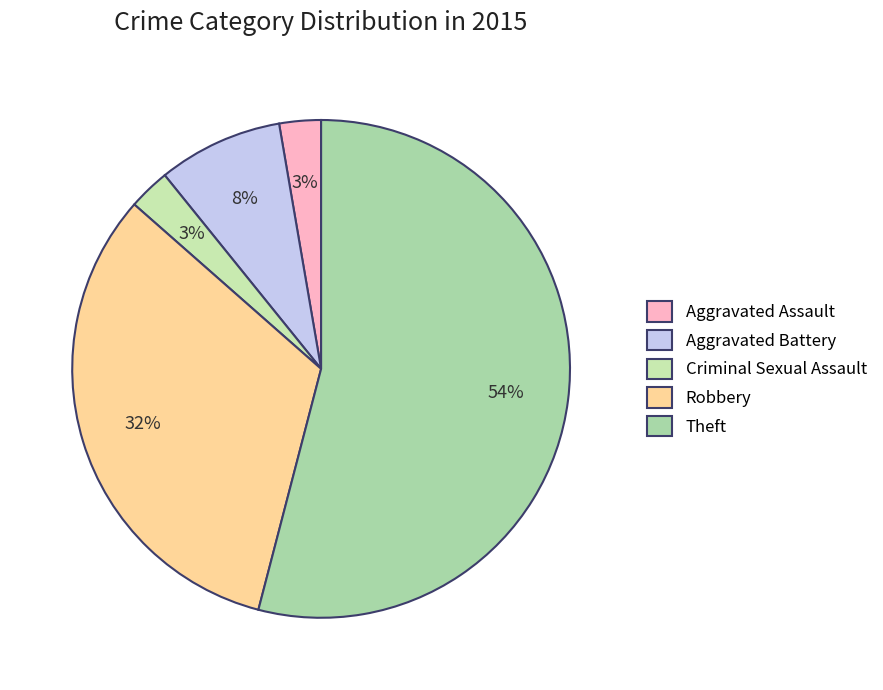

The Aggravated Battery slice represents 8% of the pie. True or false?

True